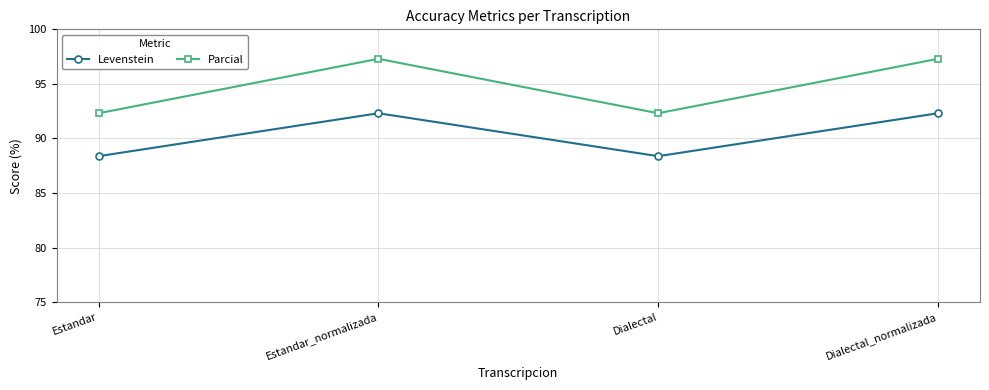

What is the label of the 4th point from the left?

Dialectal_normalizada